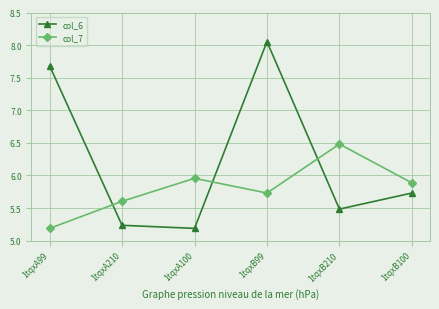

What is the total value across all series at 1tqxA100?

11.1